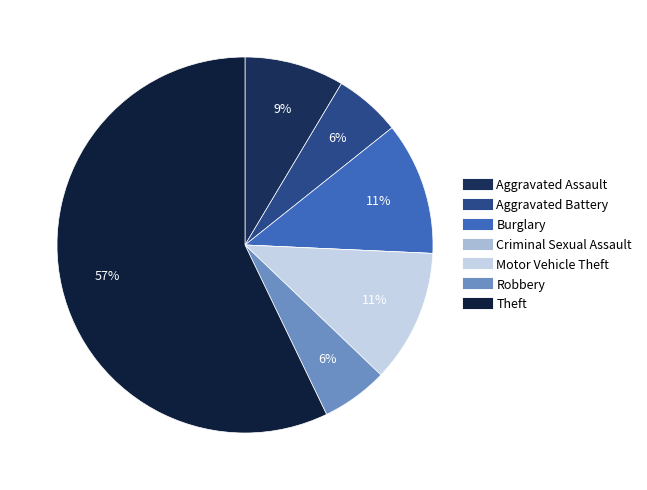

Rank the categories by value from highest to lowest.

Theft, Burglary, Motor Vehicle Theft, Aggravated Assault, Aggravated Battery, Robbery, Criminal Sexual Assault